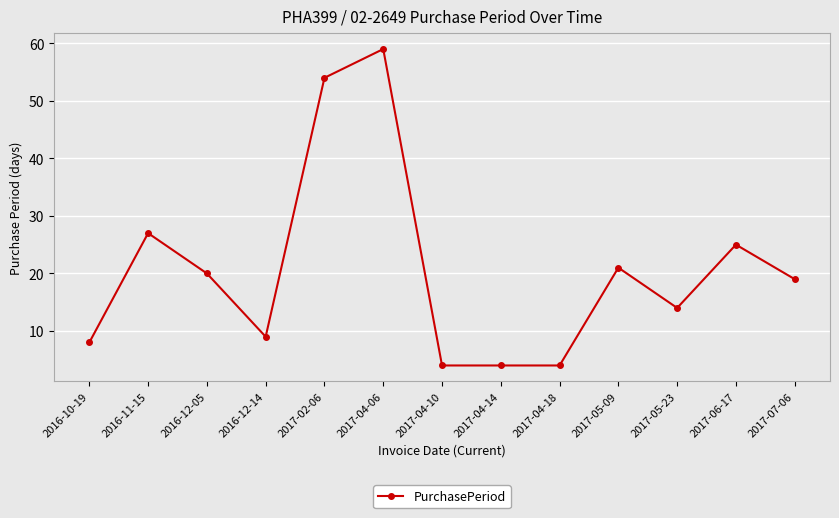

What is the value of the 8th point from the left?

4